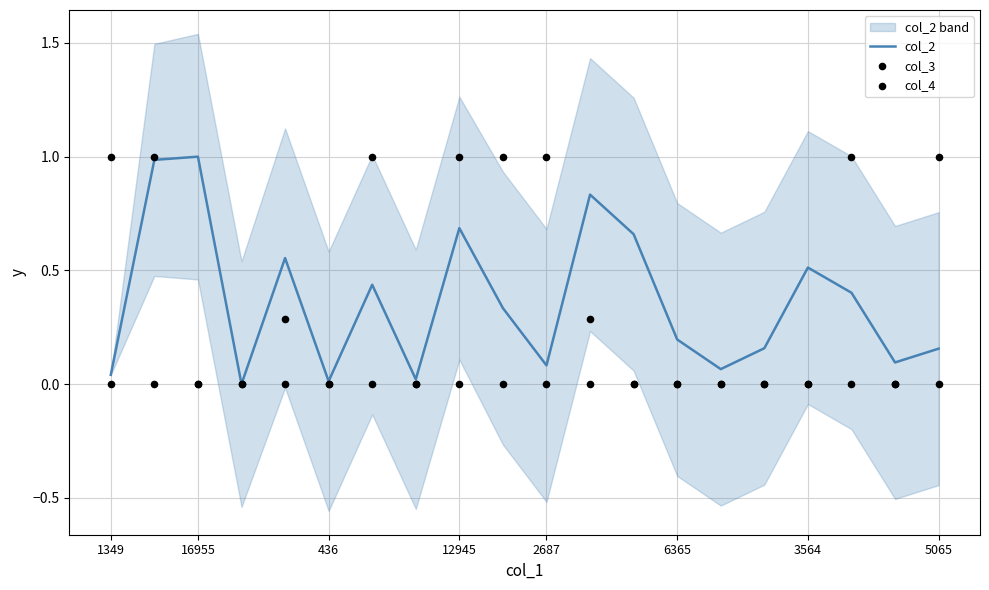

Which series has the largest total across all categories?

col_3